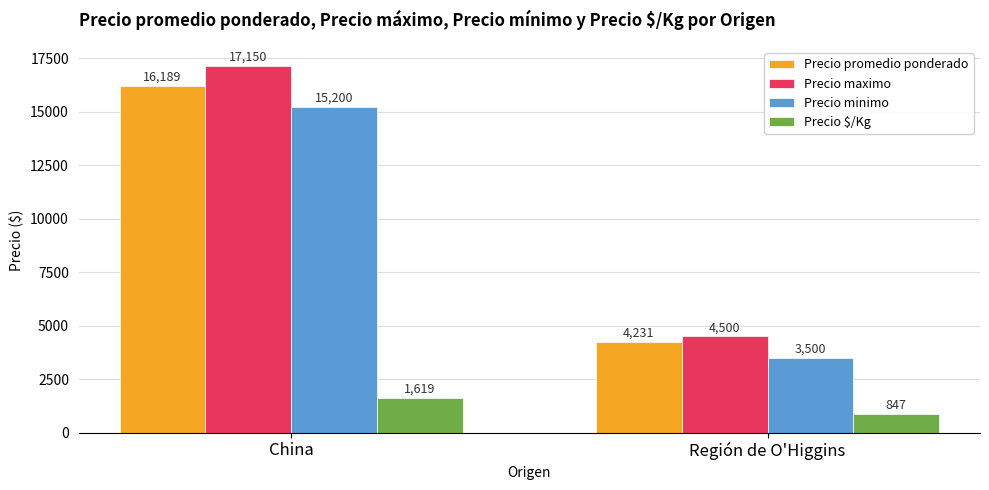

Reading left to right, what are all the values shown in this chart?

Precio promedio ponderado: 16189	4231
Precio maximo: 17150	4500
Precio minimo: 15200	3500
Precio $/Kg: 1619	847